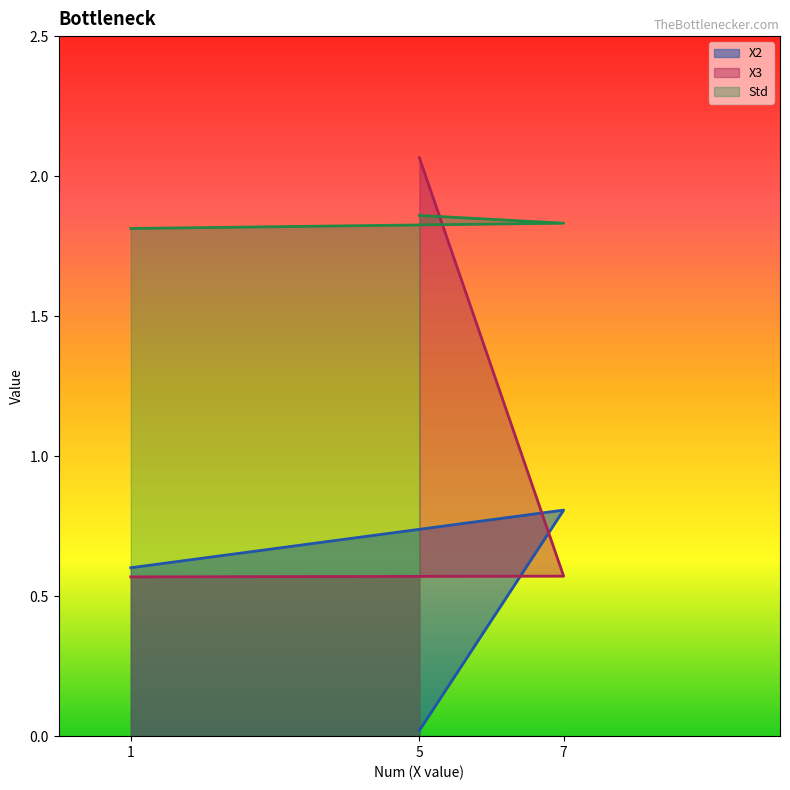

Rank the series by their average value, from highest to lowest.

Std, X3, X2